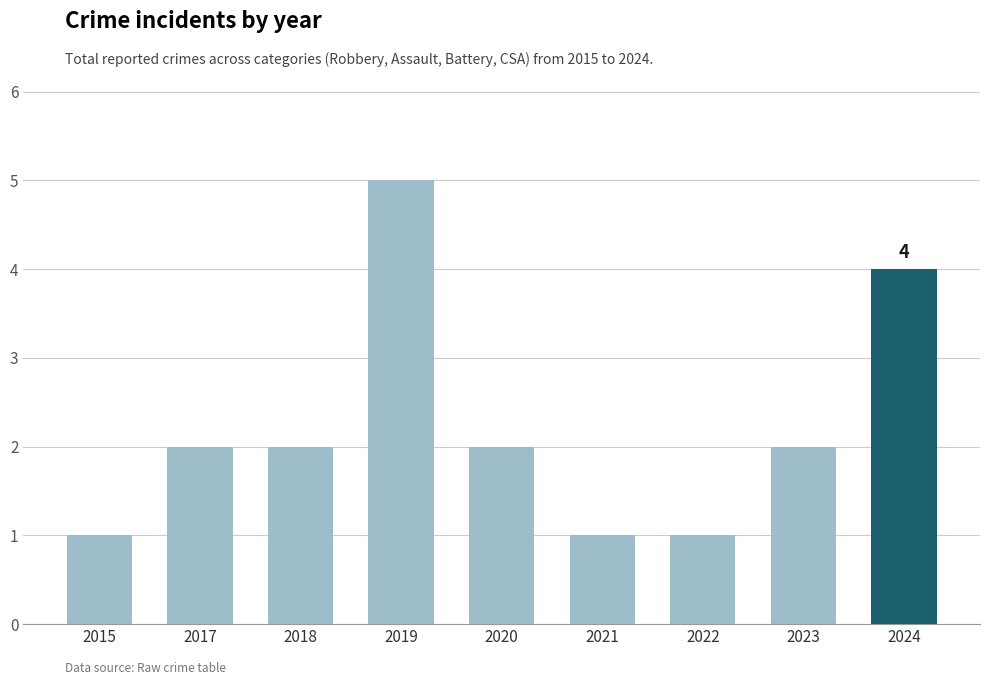

Reading left to right, what are all the values shown in this chart?

2015=1	2017=2	2018=2	2019=5	2020=2	2021=1	2022=1	2023=2	2024=4